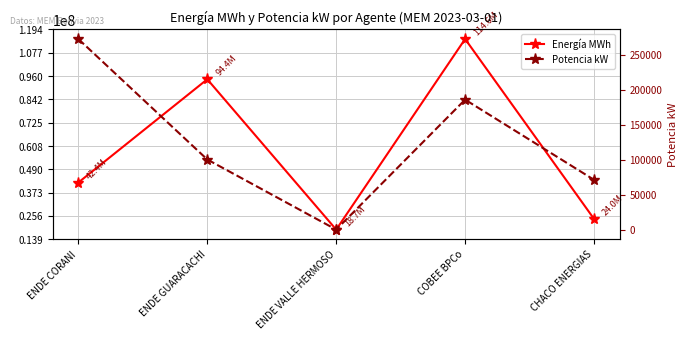

List the labels in order of Potencia kW value, largest first.

ENDE CORANI, COBEE BPCo, ENDE GUARACACHI, CHACO ENERGIAS, ENDE VALLE HERMOSO